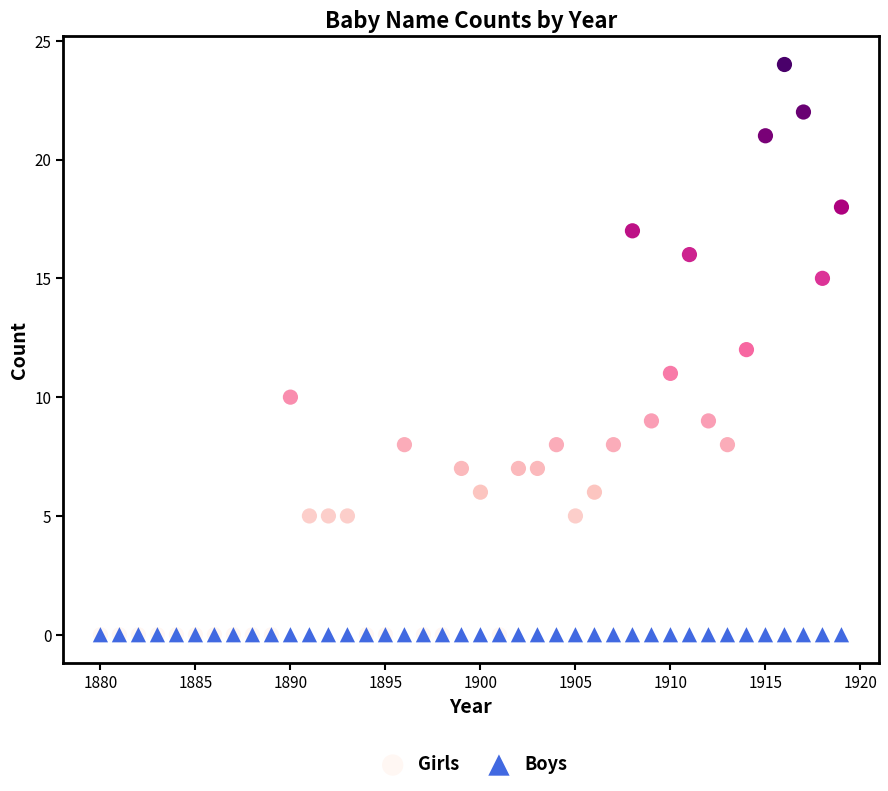

What are all the series names shown in the legend?

Girls, Boys